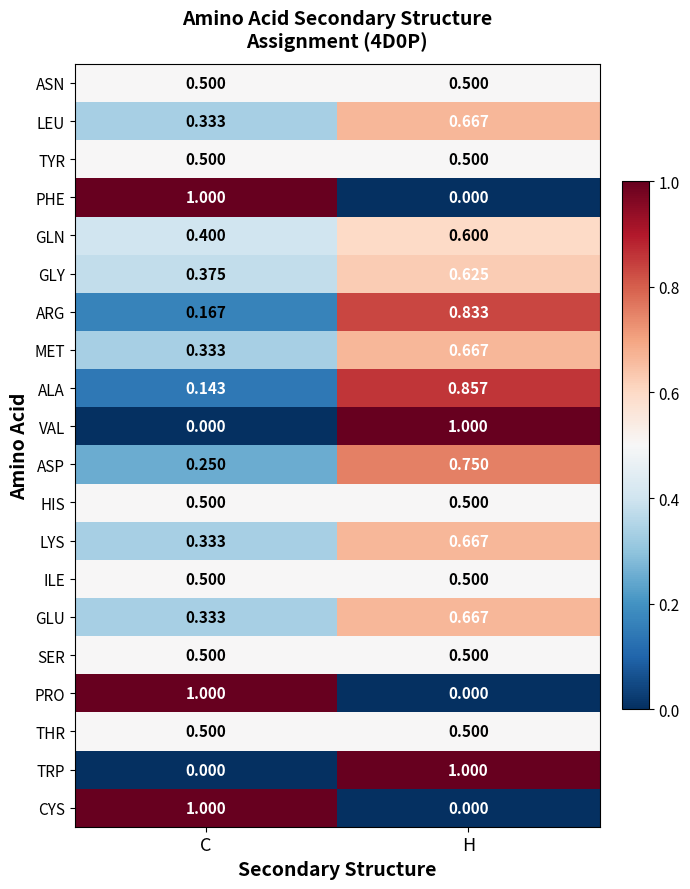

How many positive values does the VAL series have?

1